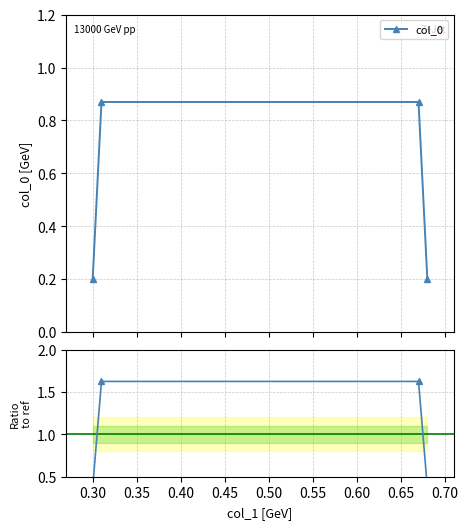

The value of col_0 at 0.40 is 0.3. True or false?

False